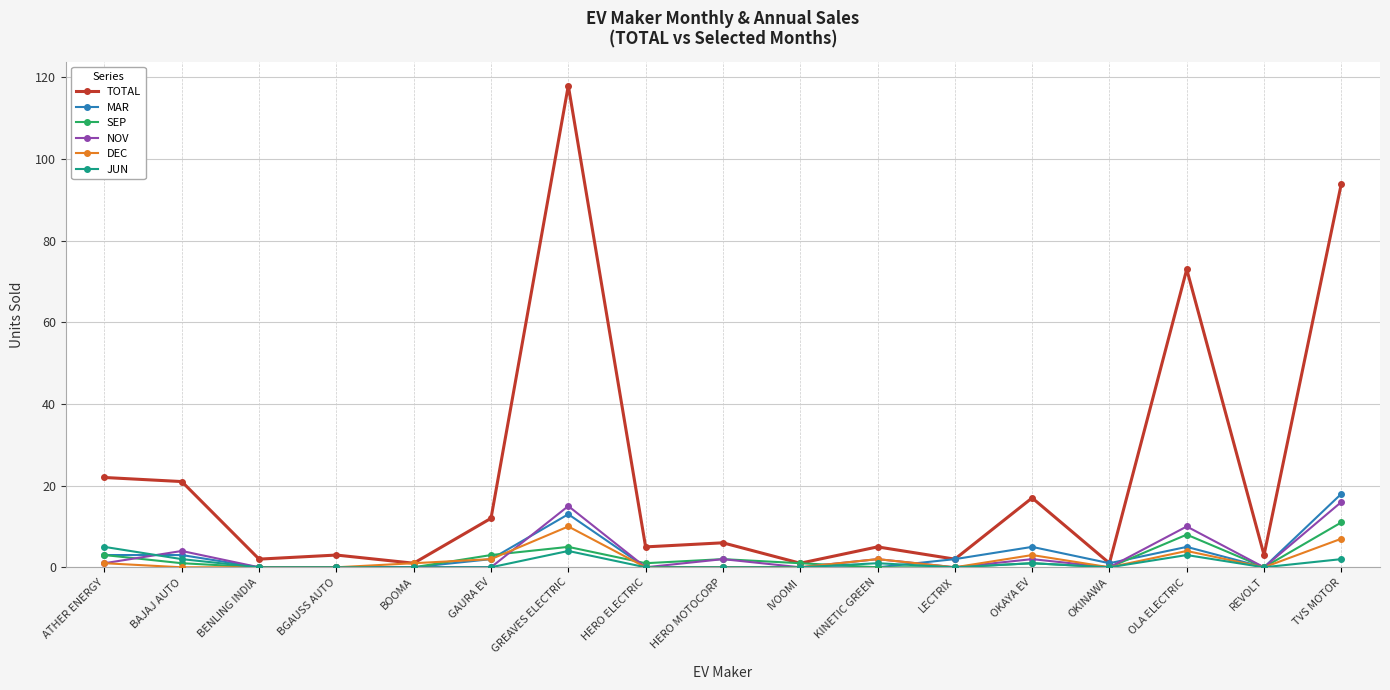

Is it true that JUN equals 0 at BENLING INDIA?

True